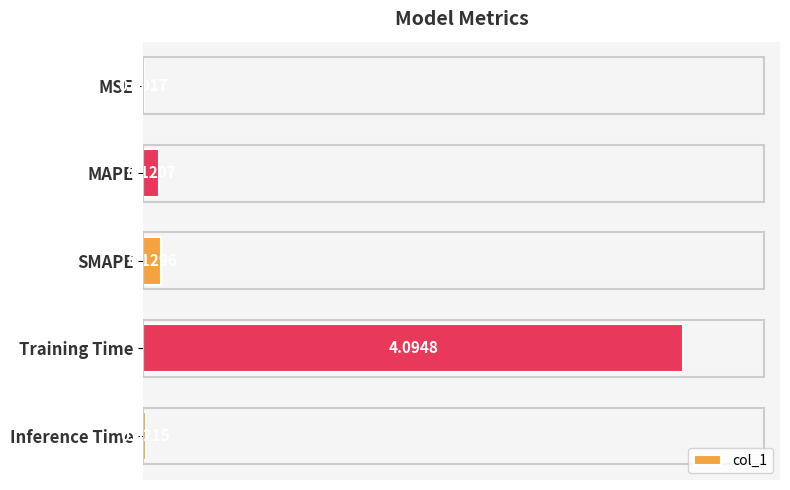

What is the sum of the values at Training Time and Inference Time?

4.1